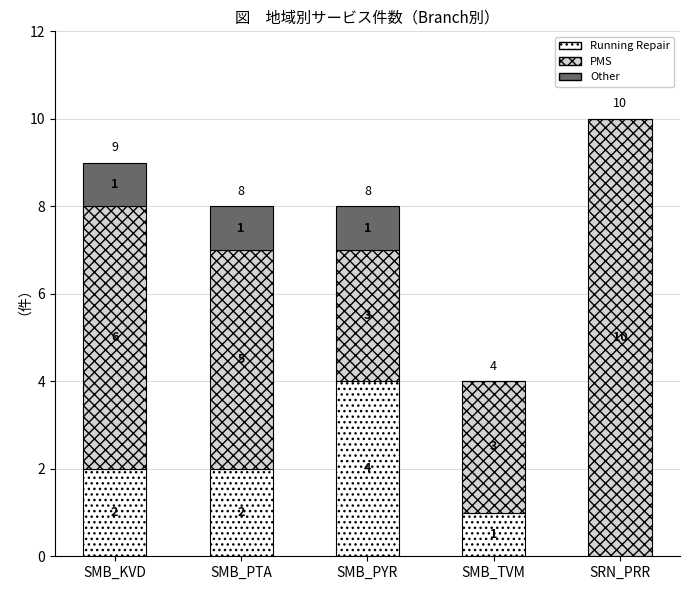

Count the number of data series in this chart.

3